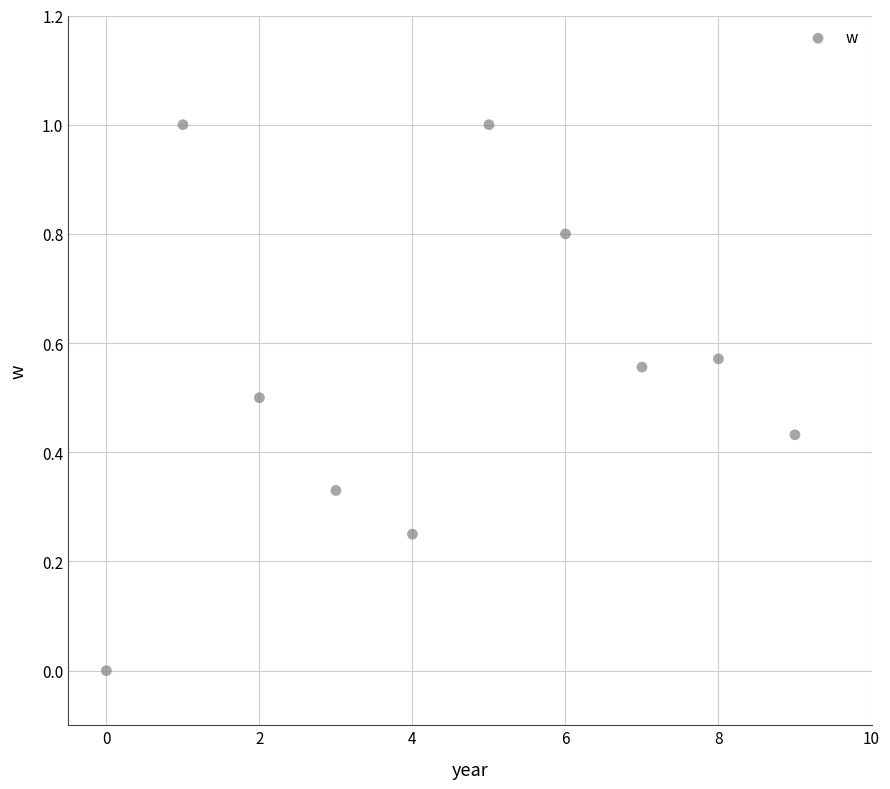

What is the range of Y values (max minus min)?

1.0